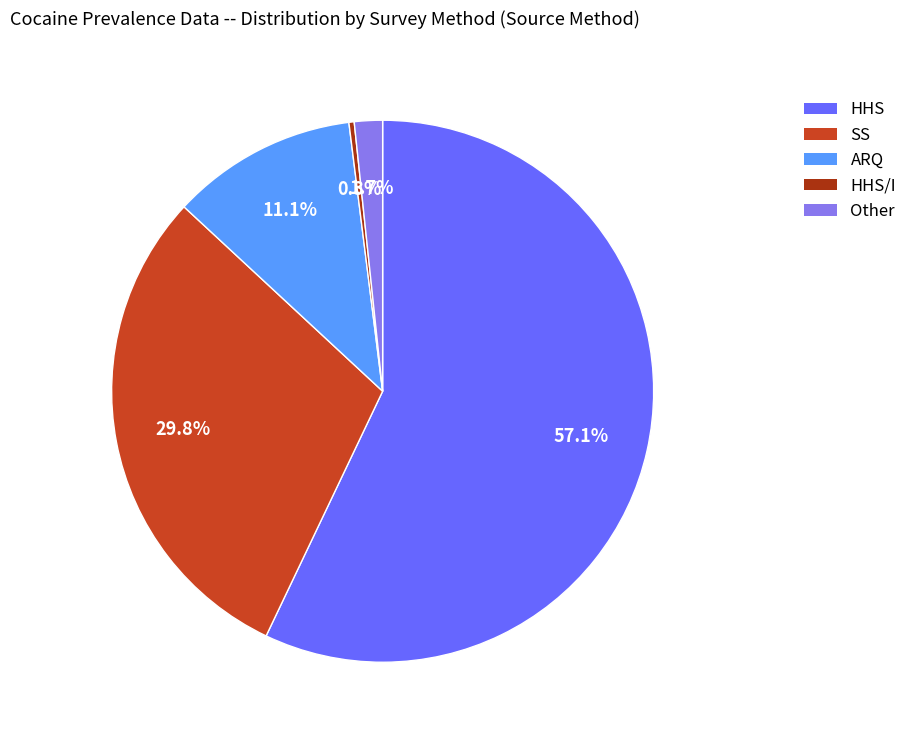

Count the number of slices in the pie.

5